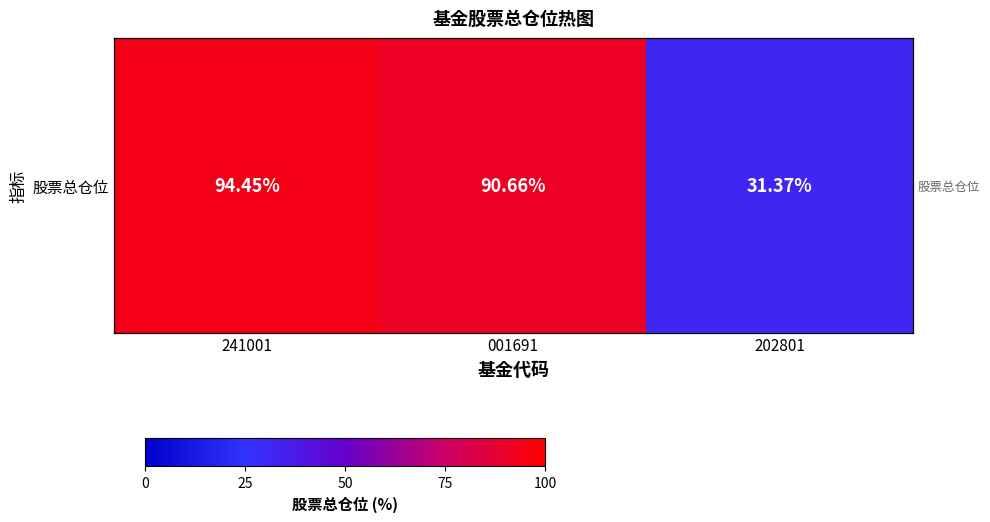

At which label is the value closest to 62?

001691